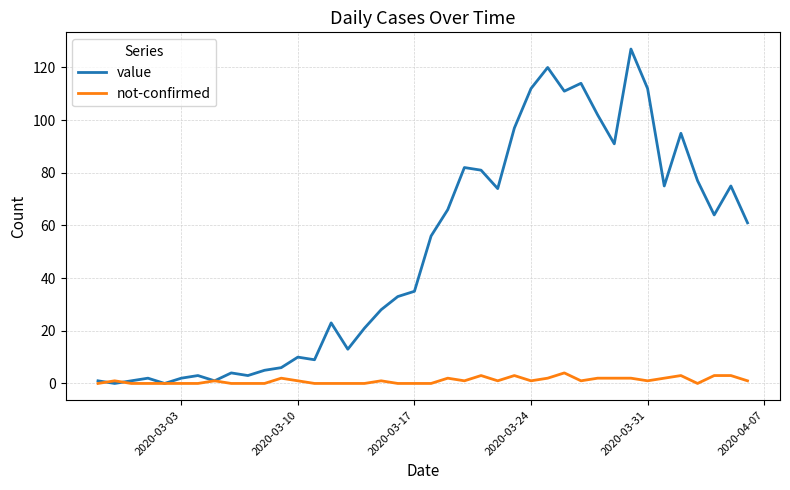

Which series has the largest total across all categories?

value